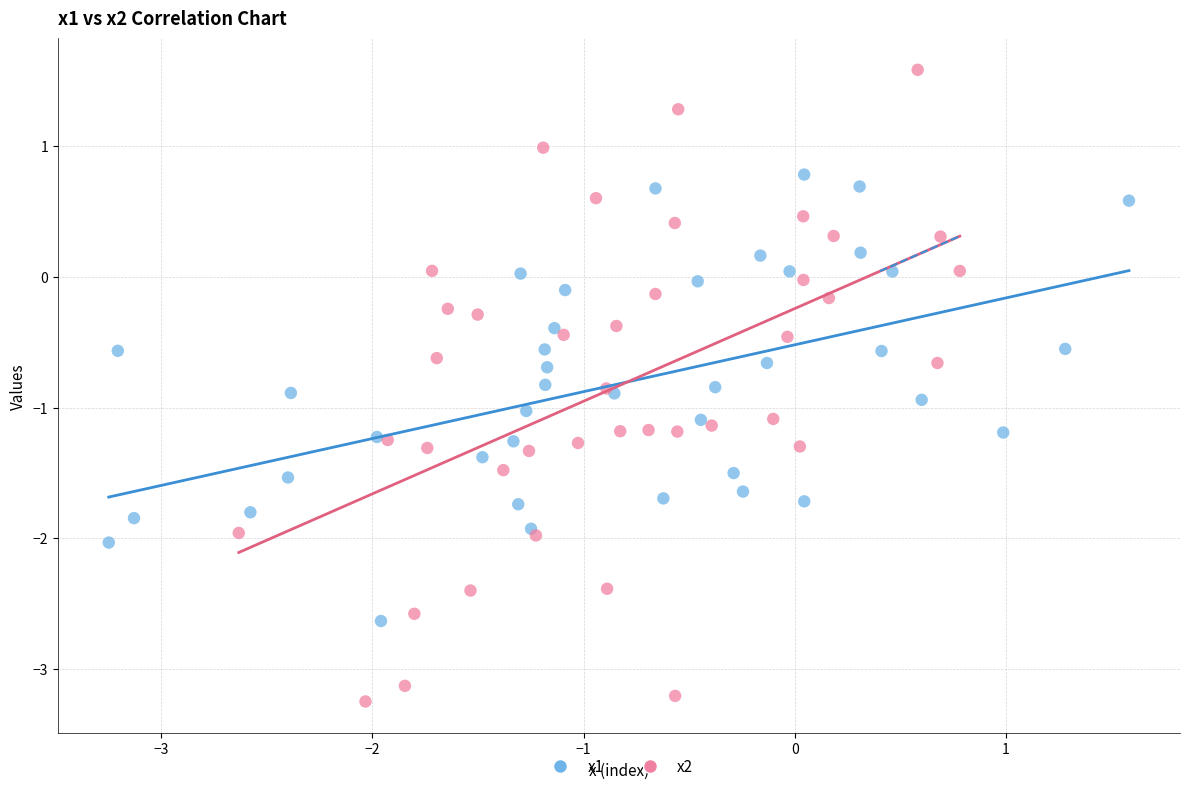

Which series has the widest spread of Y values?

x2